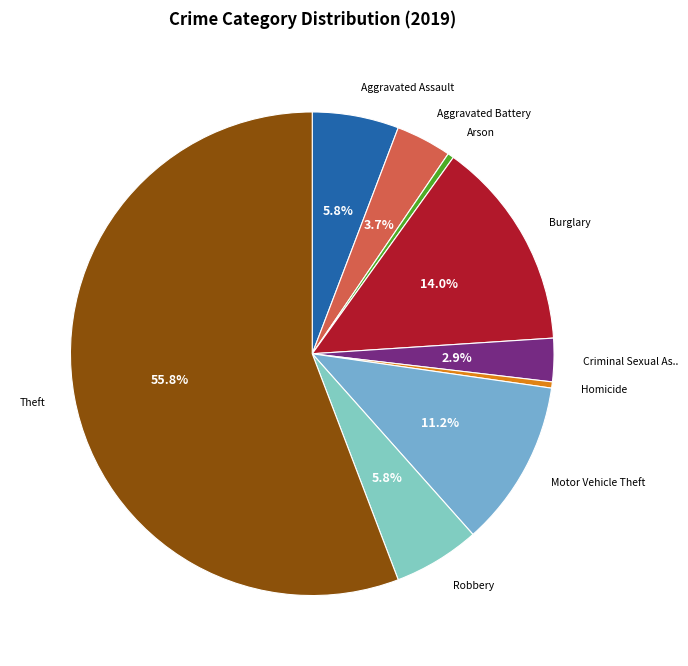

How many segments does this pie chart have?

9